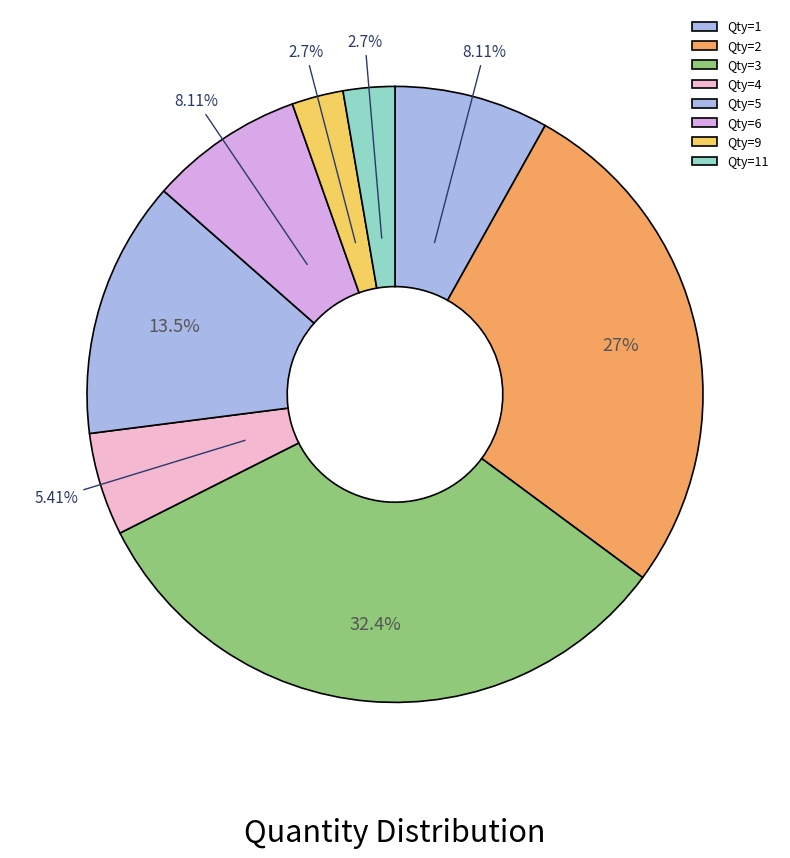

Does any single category account for the majority?

No